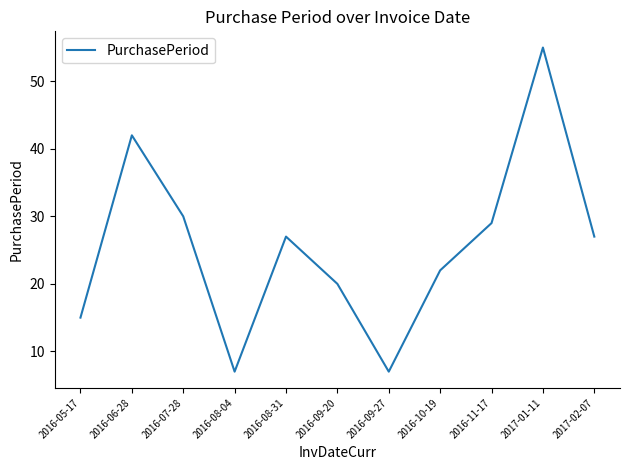

What position from the right is 2016-09-20?

6